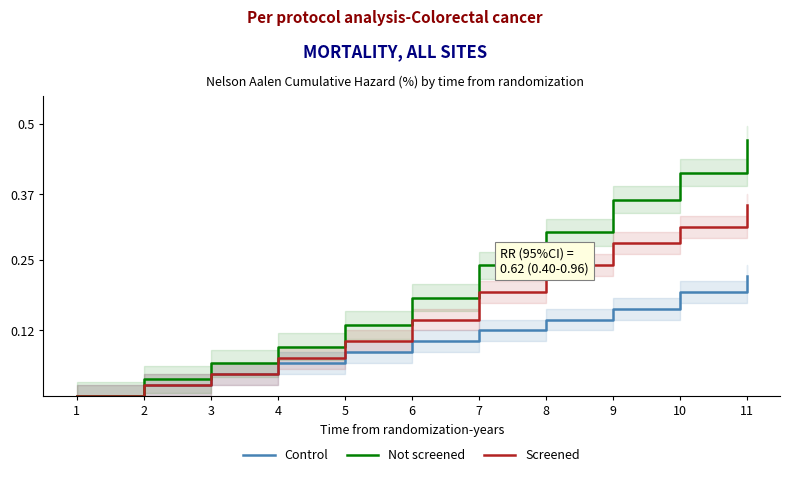

What is the value of the Screened point at the 6th from the left?

0.1